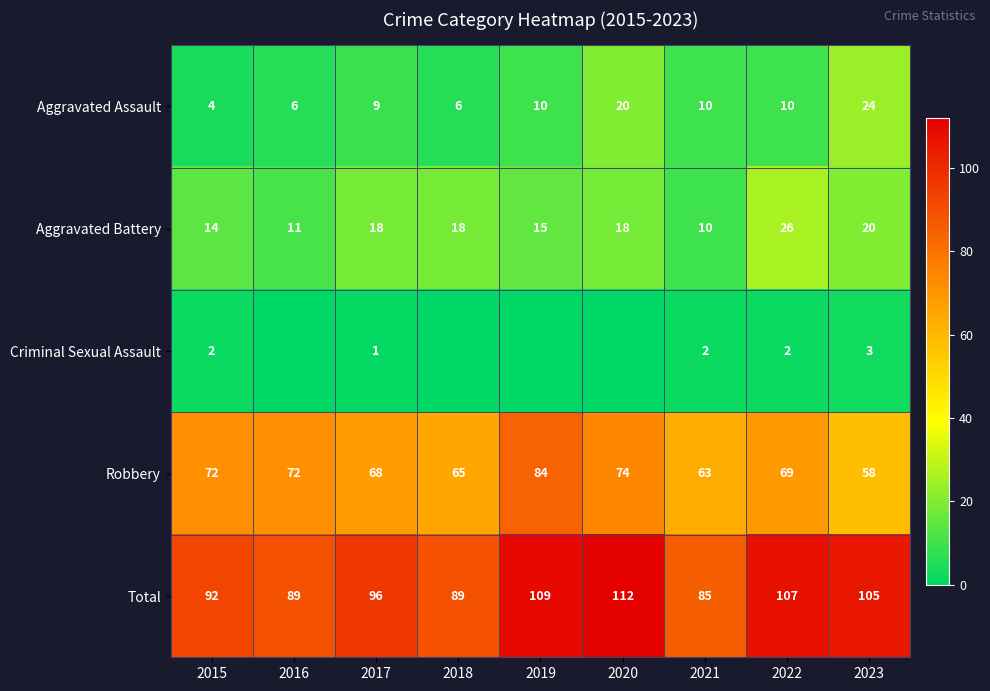

Is it true that Total equals 179 at 2019?

False